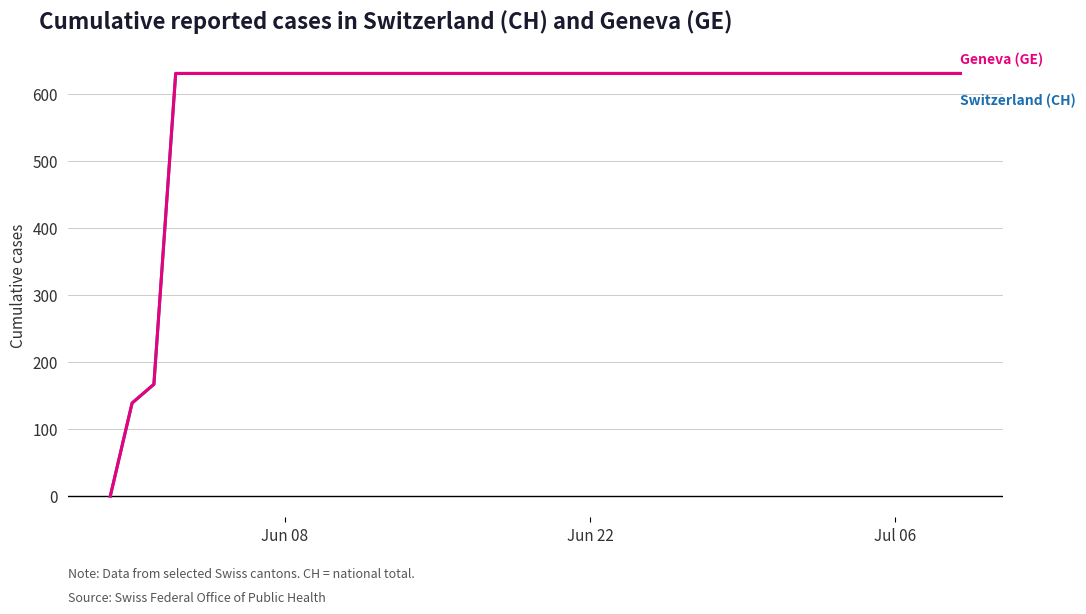

Reading left to right, list all the values displayed in this chart.

Geneva (GE): 0	139	167	631	631	631	631	631	631	631	631	631	631	631	631	631	631	631	631	631	631	631	631	631	631	631	631	631	631	631	631	631	631	631	631	631	631	631	631	631
Switzerland (CH): 0	139	167	631	631	631	631	631	631	631	631	631	631	631	631	631	631	631	631	631	631	631	631	631	631	631	631	631	631	631	631	631	631	631	631	631	631	631	631	631